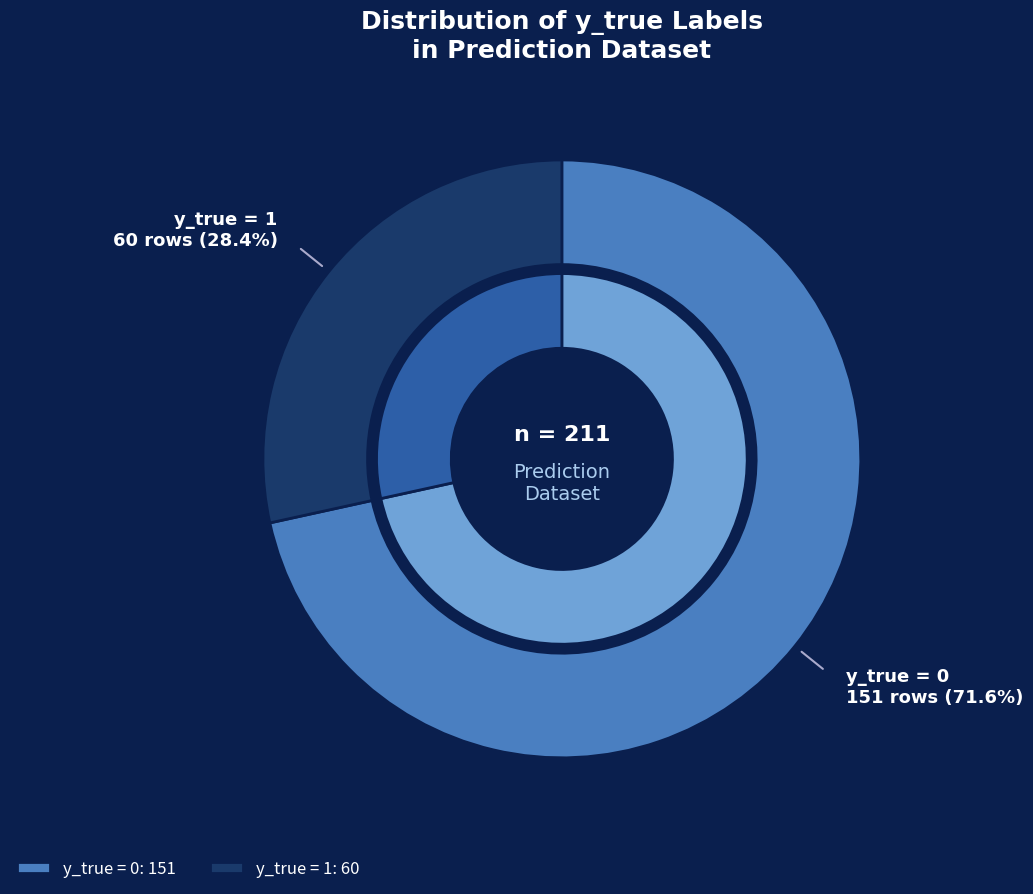

True or false: y_true=1 accounts for 28% of the total.

True